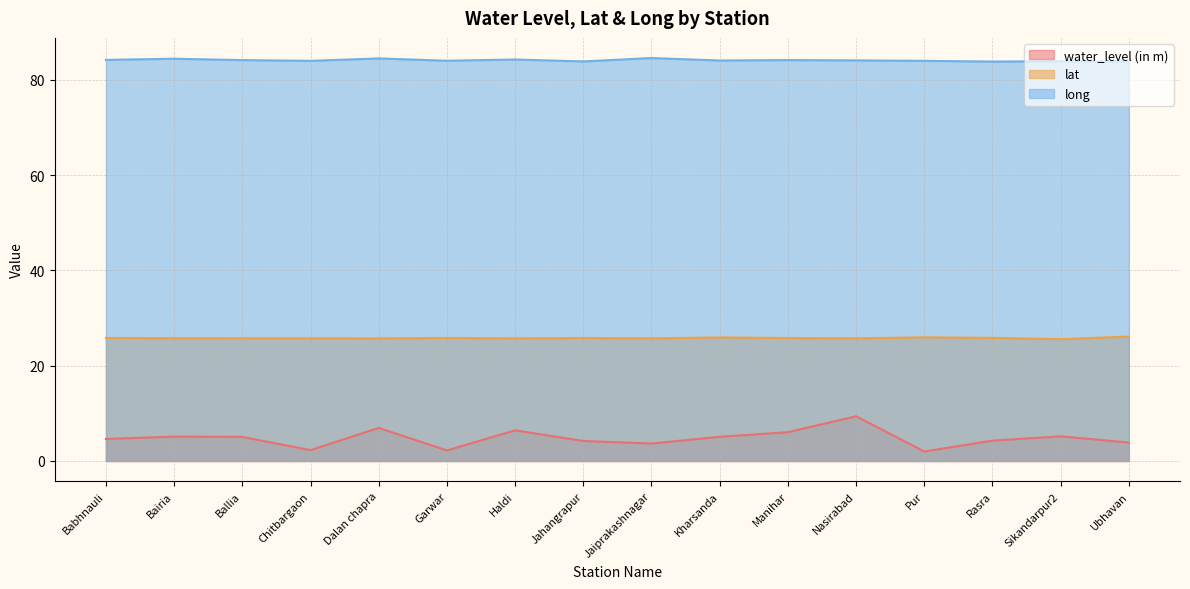

The water_level (in m) series shows 3.6 at Bairia. True or false?

False